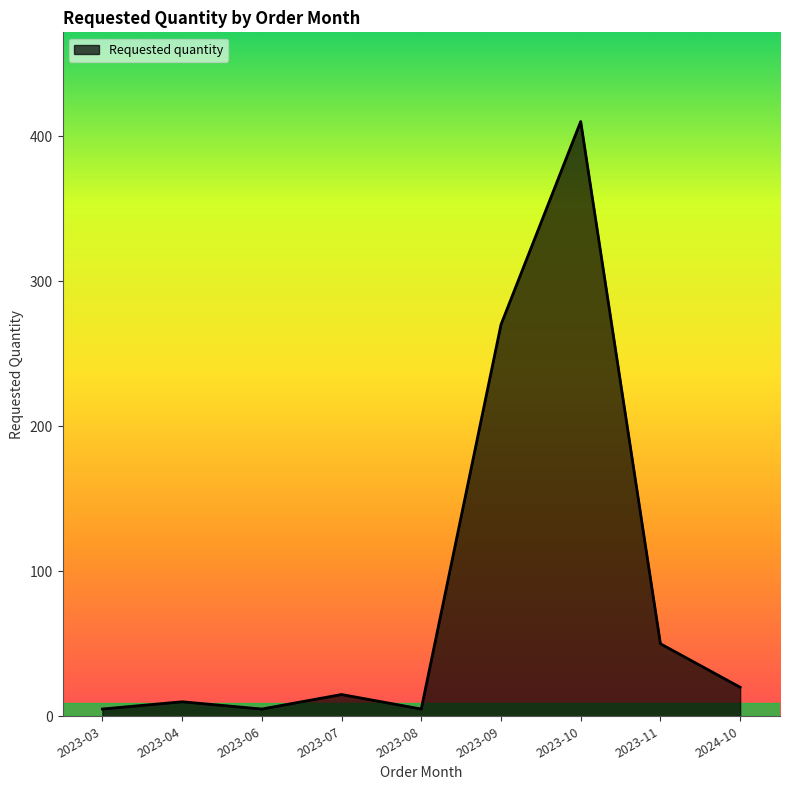

How many values are below 15?

4